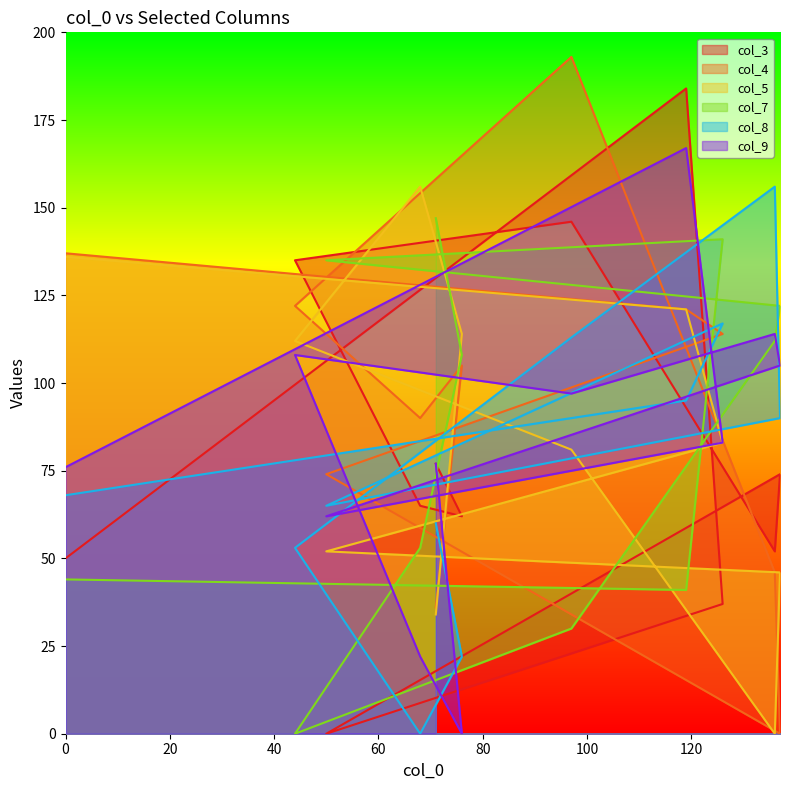

Which series changed the most between 50 and 136?

col_8